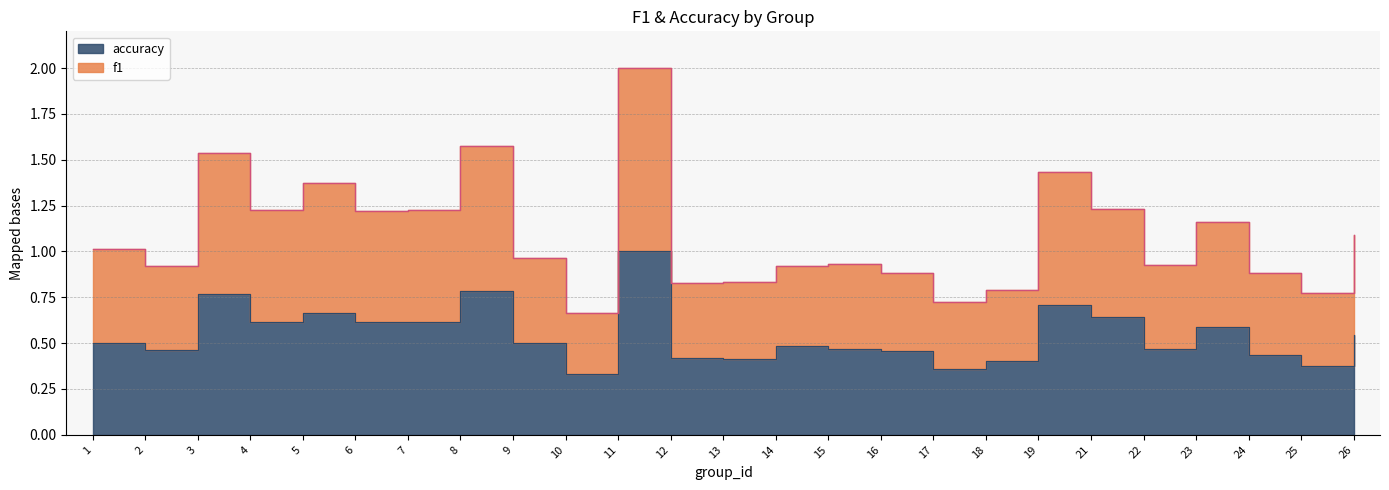

What are all the series names shown in the legend?

f1, accuracy